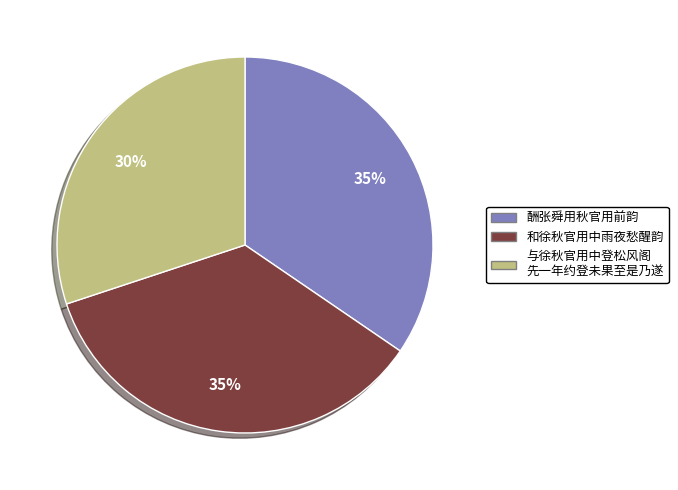

To the nearest percent, what is the difference between the largest and smallest slice percentages?

5%